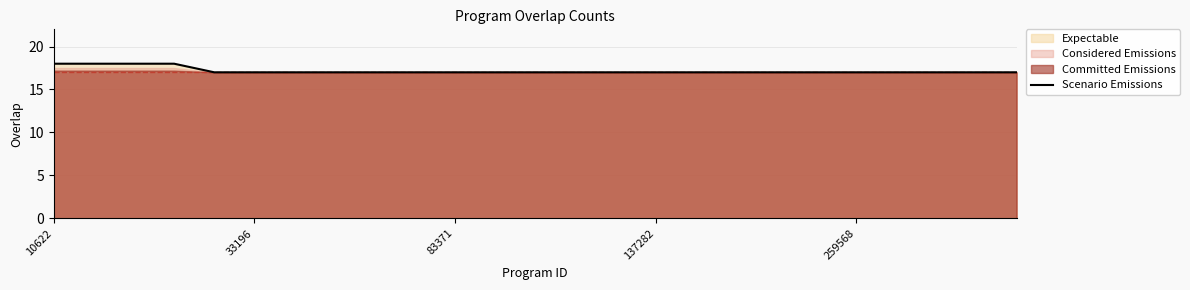

What is the highest value of the Scenario Emissions series?

18